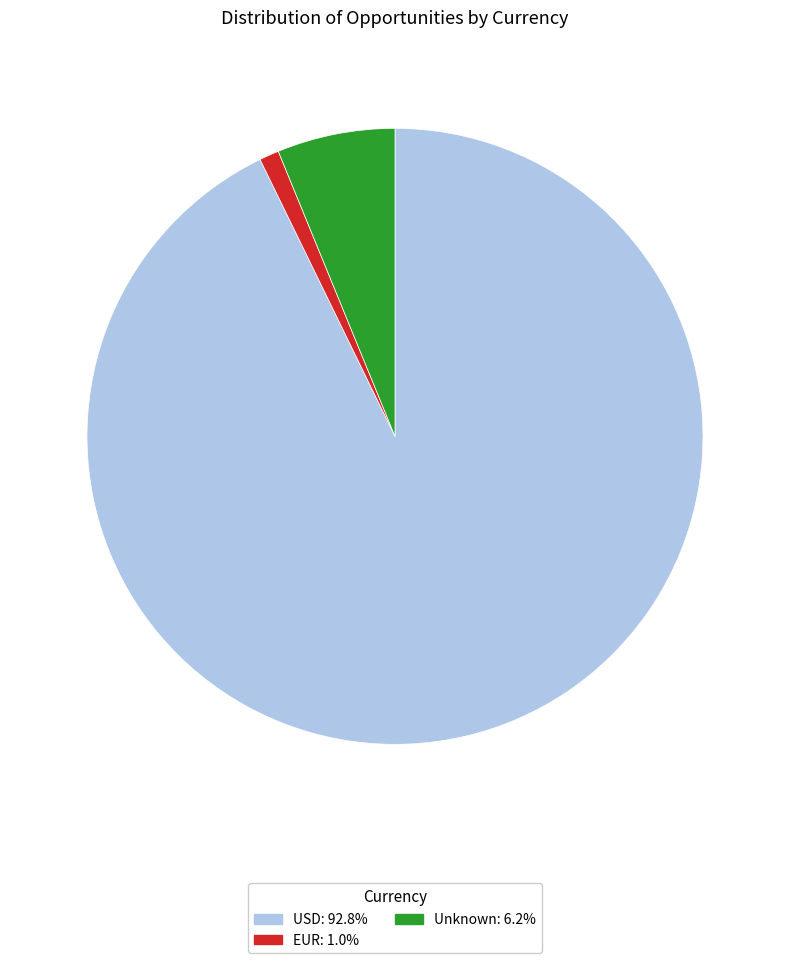

Is the sum of EUR: 1.0% and Unknown: 6.2% greater than half?

No